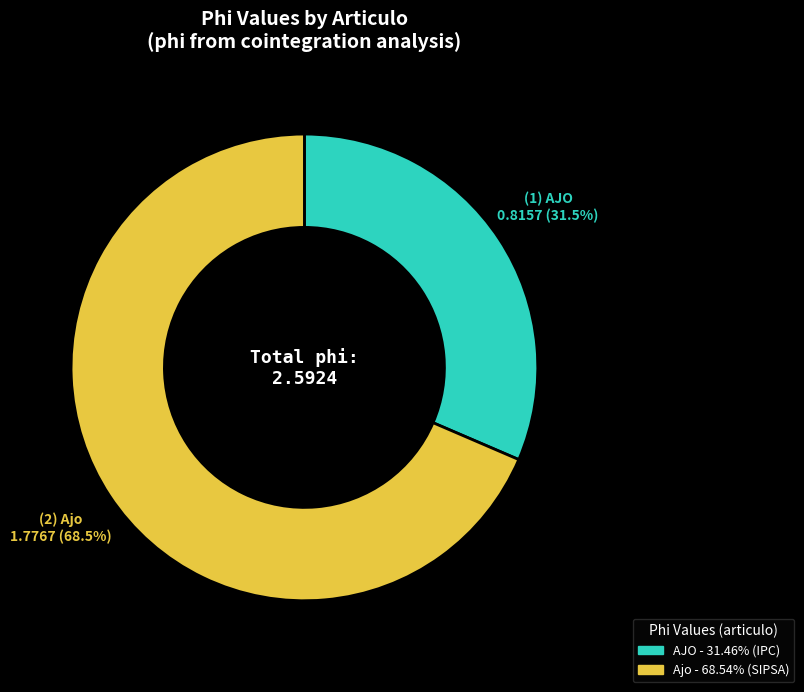

To the nearest percent, what is the difference between the AJO and Ajo slice percentages?

37%